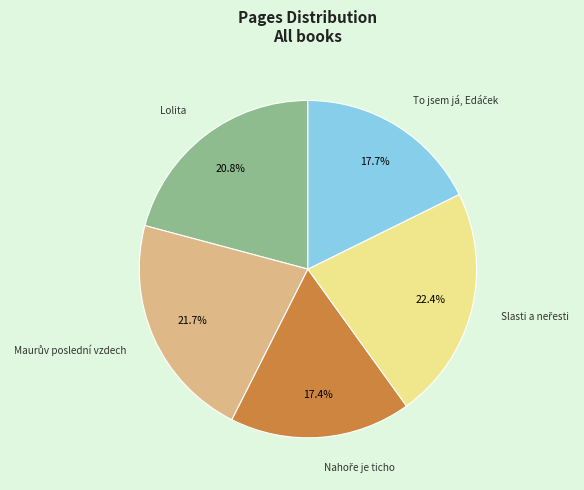

Is there any slice that represents more than half of the pie?

No